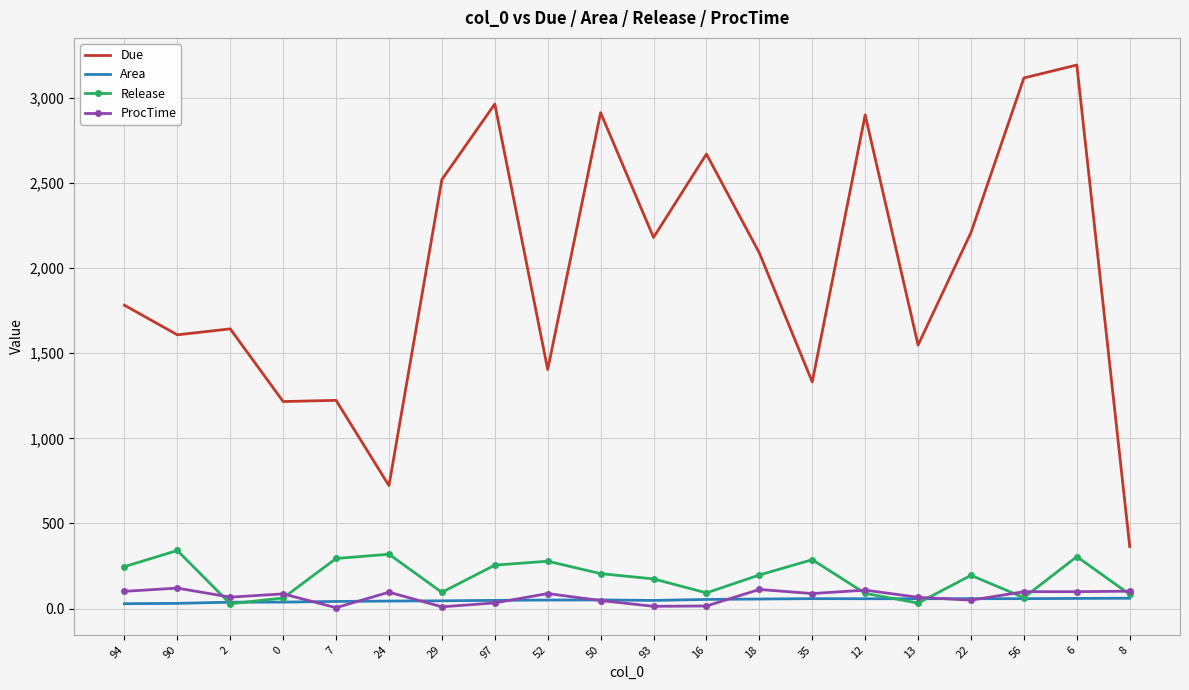

True or false: Due and Area cross at least once.

False